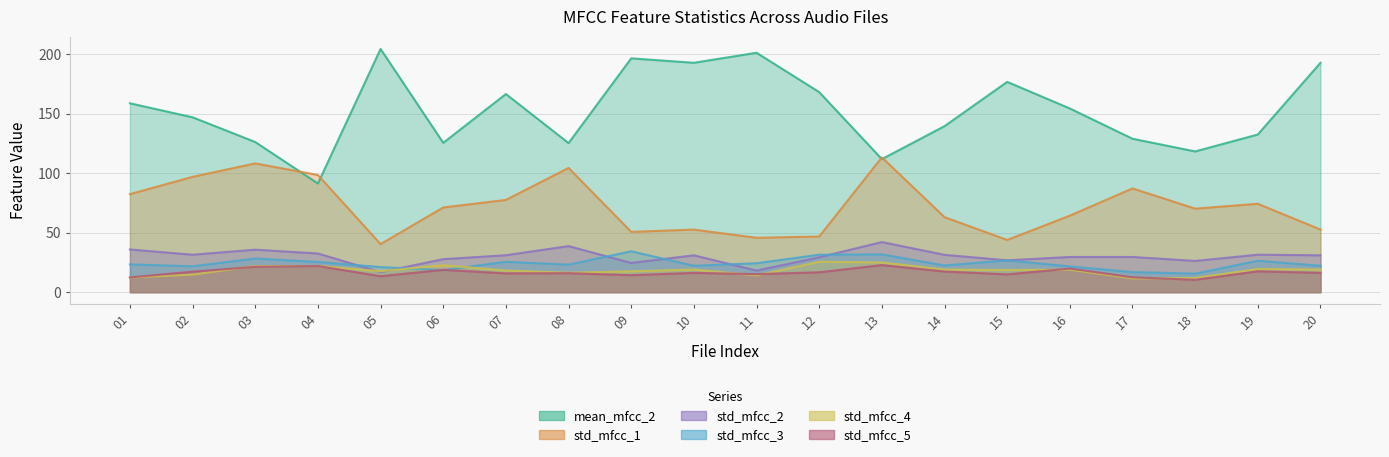

Where is the first local minimum for std_mfcc_1?

05